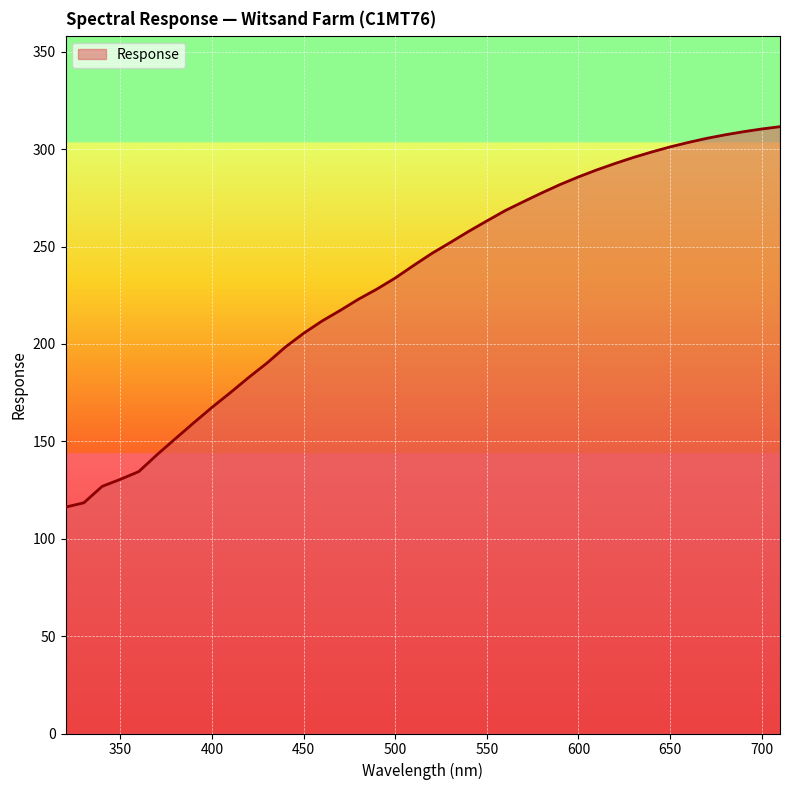

What is the greatest value displayed?

311.6